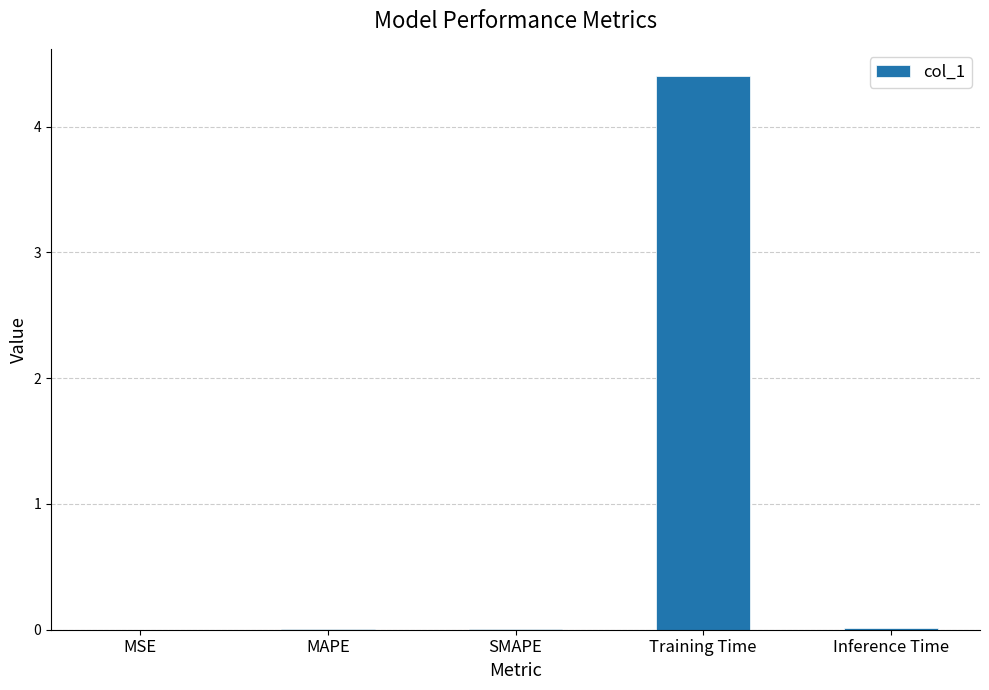

Between SMAPE and Training Time, which is larger?

Training Time